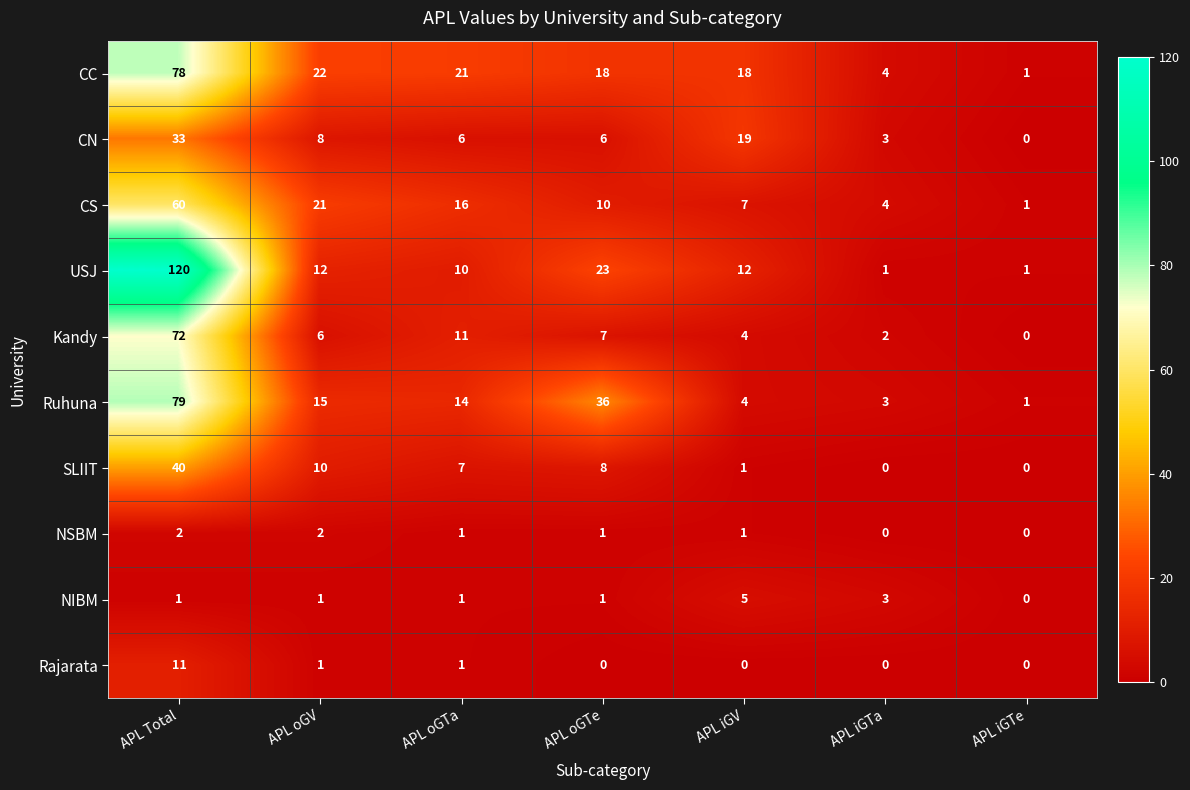

At which label does SLIIT first exceed 7?

APL Total